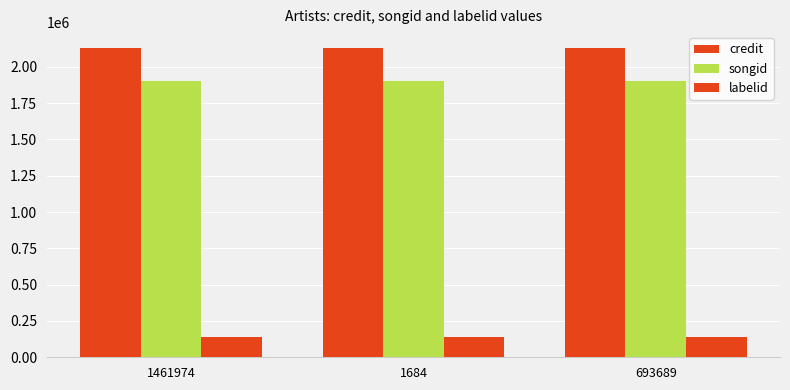

What is the highest value of the credit series?

2131727